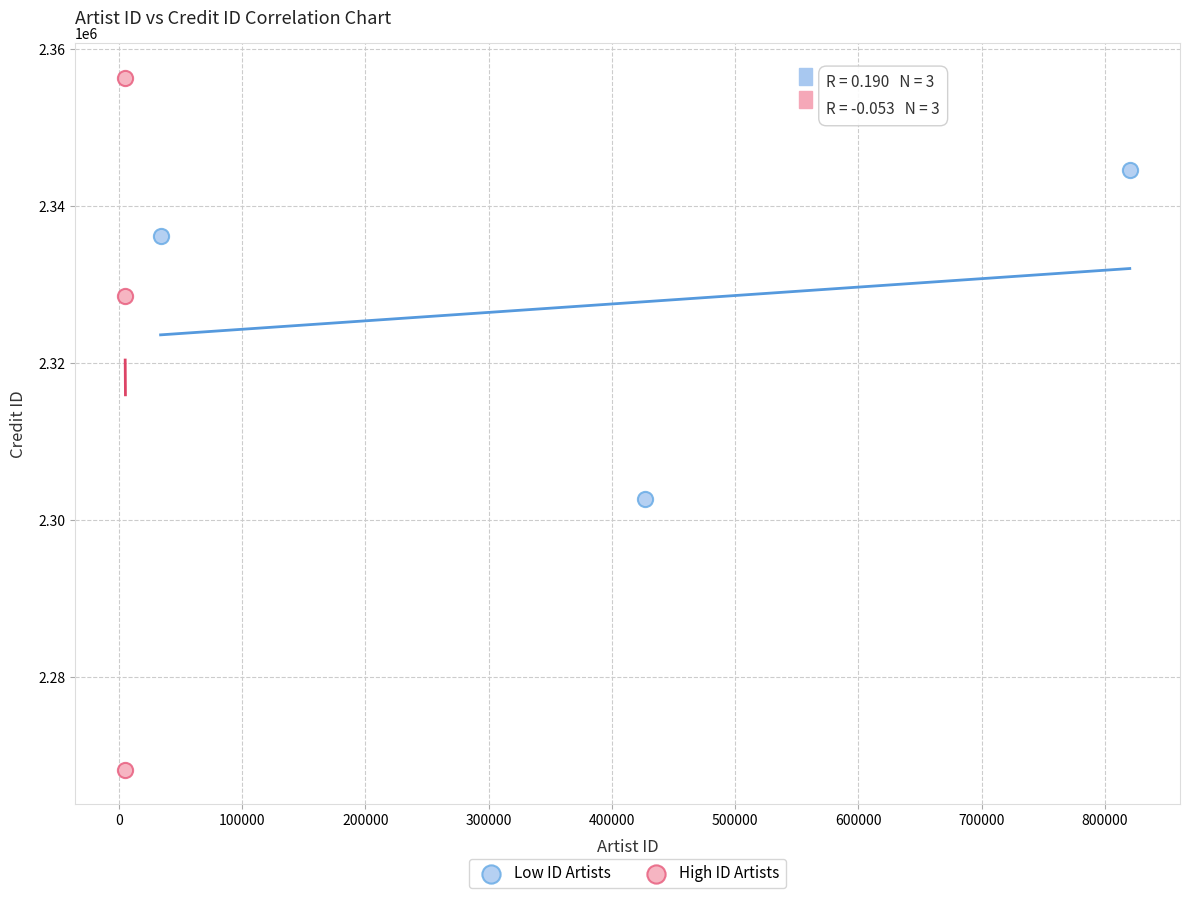

What are all the series names shown in the legend?

Low ID Artists, High ID Artists